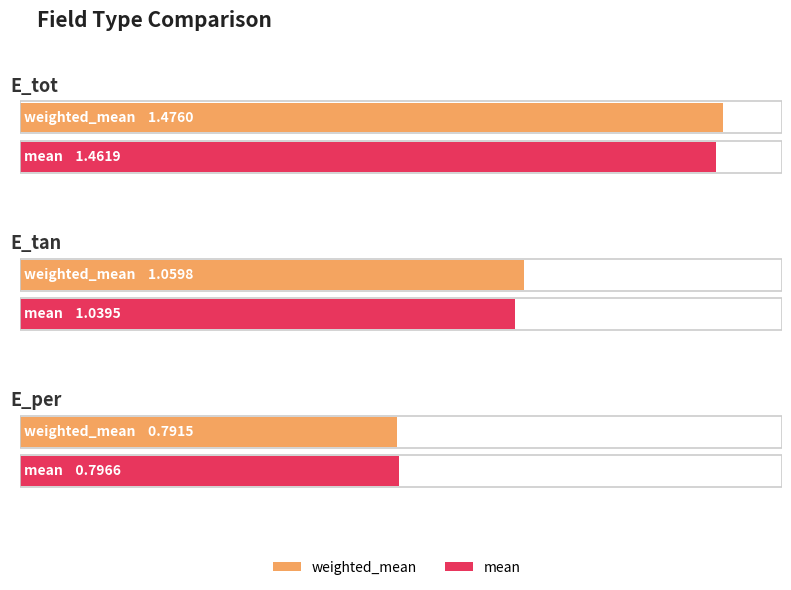

What is the label of the 1st bar from the left?

E_tot